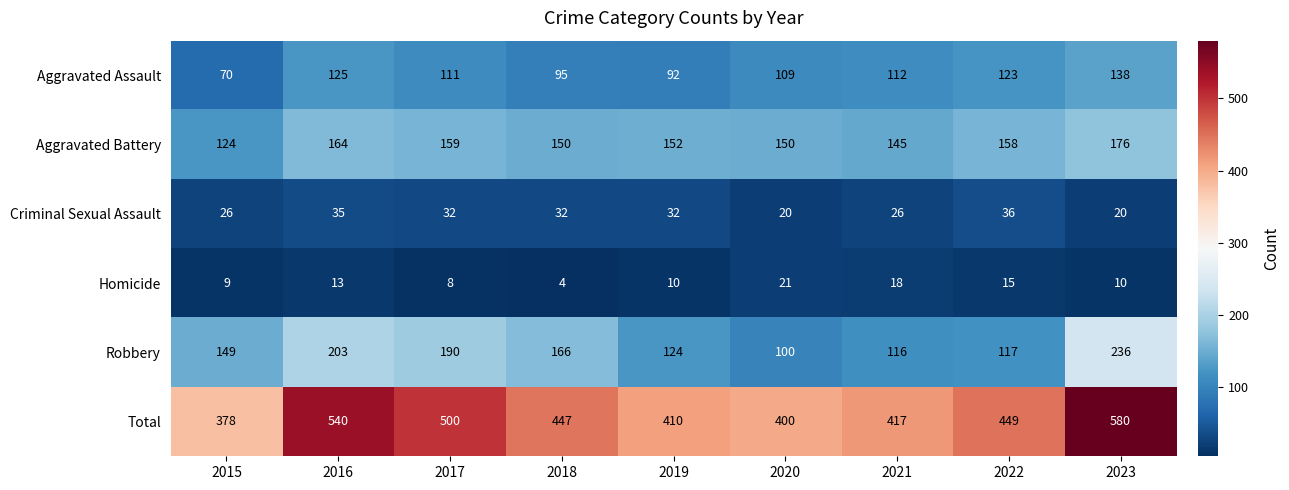

What value does the Total series have at 2022, to the nearest 5?

450